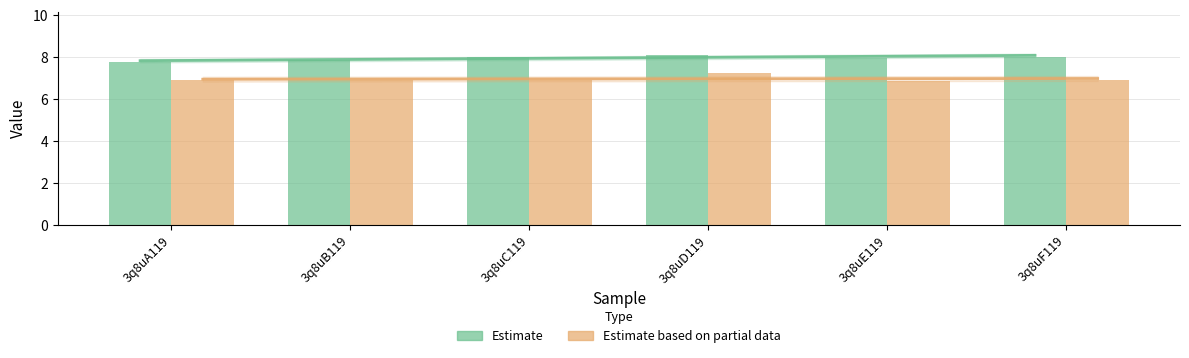

What is the difference between the Estimate based on partial data values at 3q8uD119 and 3q8uC119?

0.3